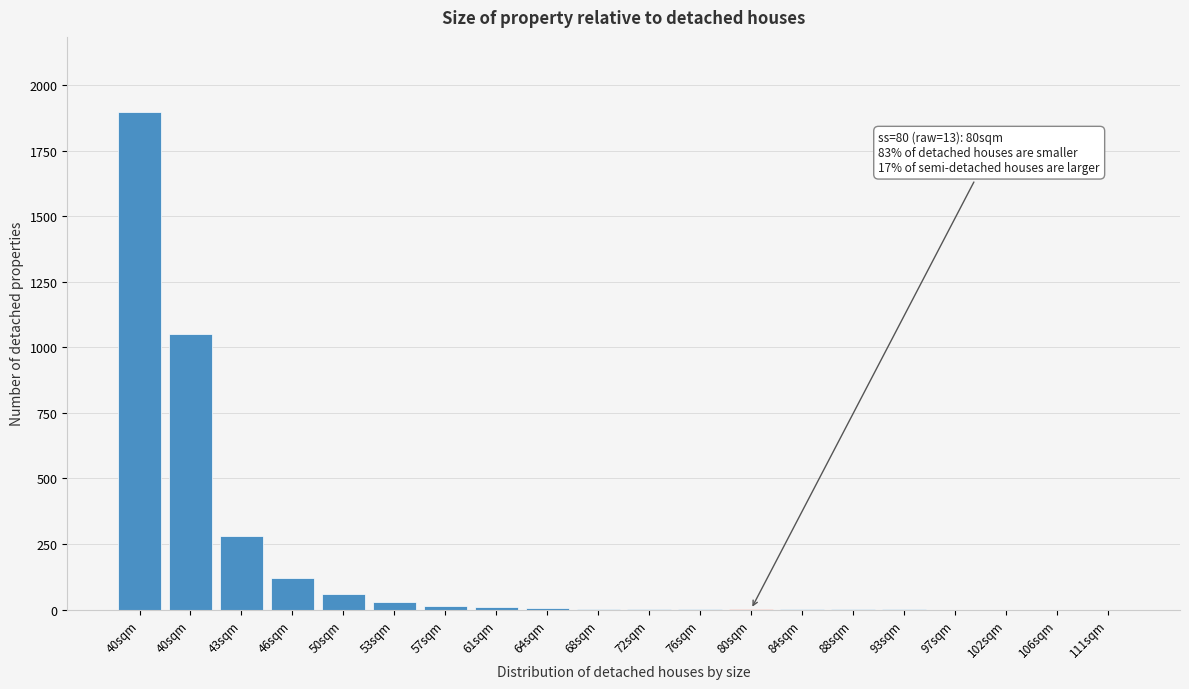

How many categories are shown in the chart?

20